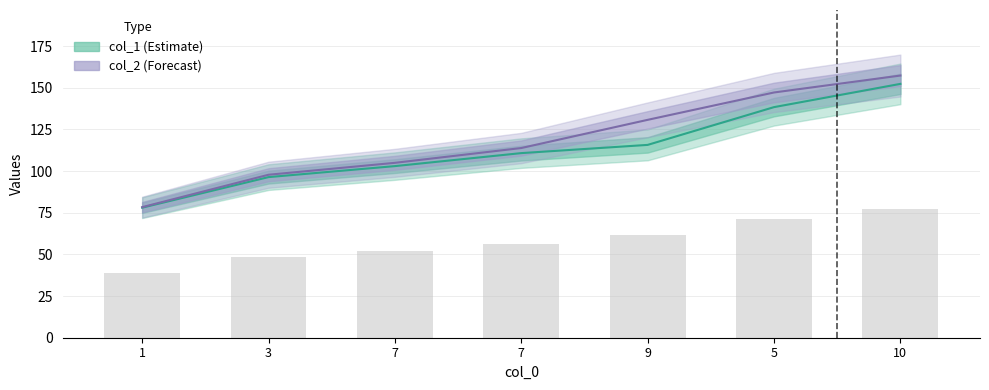

At how many categories does at least one series exceed 153?

1